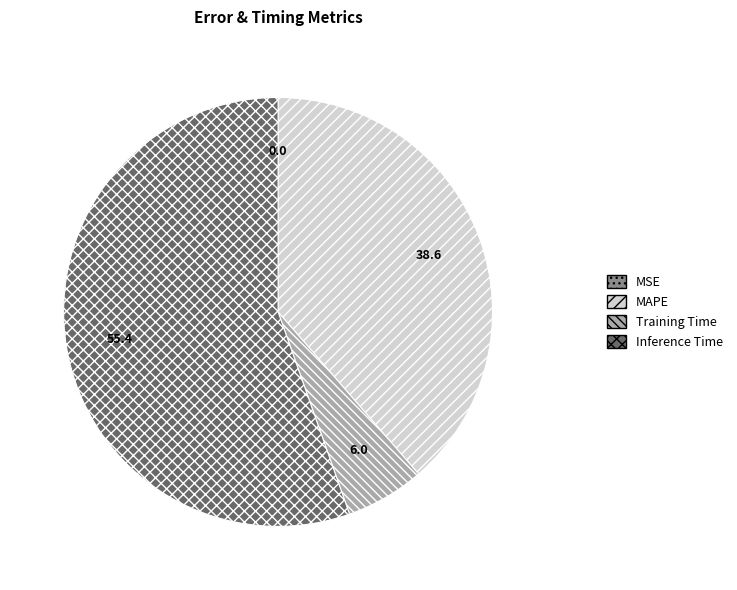

True or false: Inference Time accounts for 55% of the total.

True